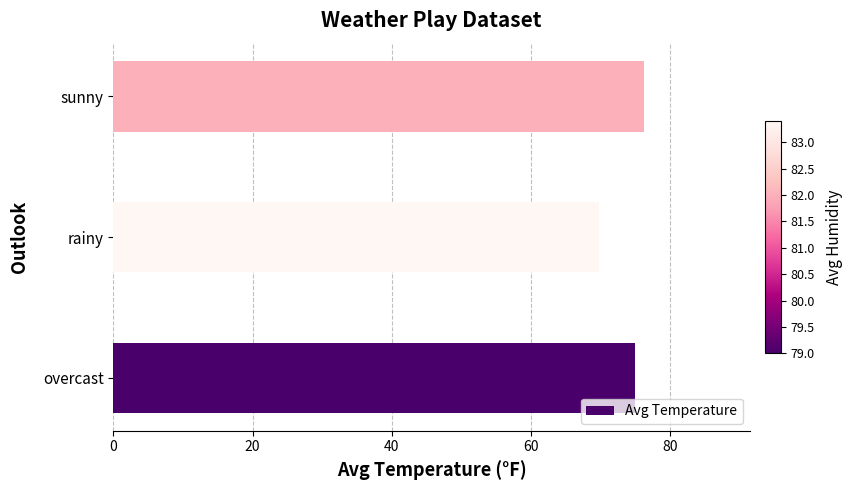

List the labels in order of value, largest first.

sunny, overcast, rainy